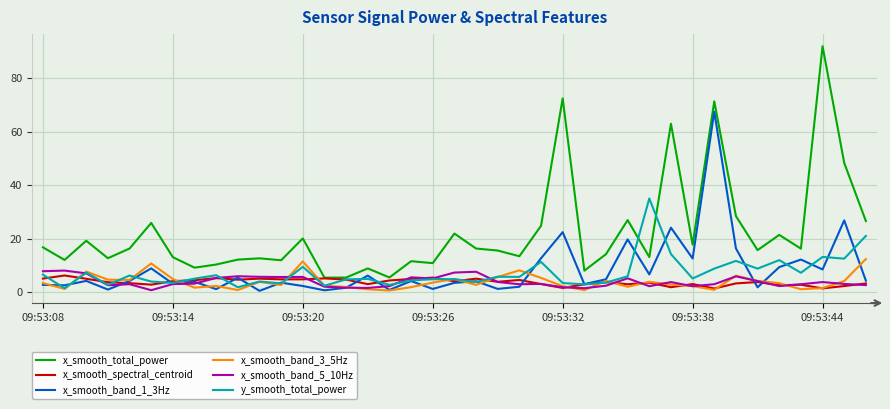

Which series ends up on top after the final intersection of x_smooth_band_3_5Hz and x_smooth_band_1_3Hz?

x_smooth_band_3_5Hz